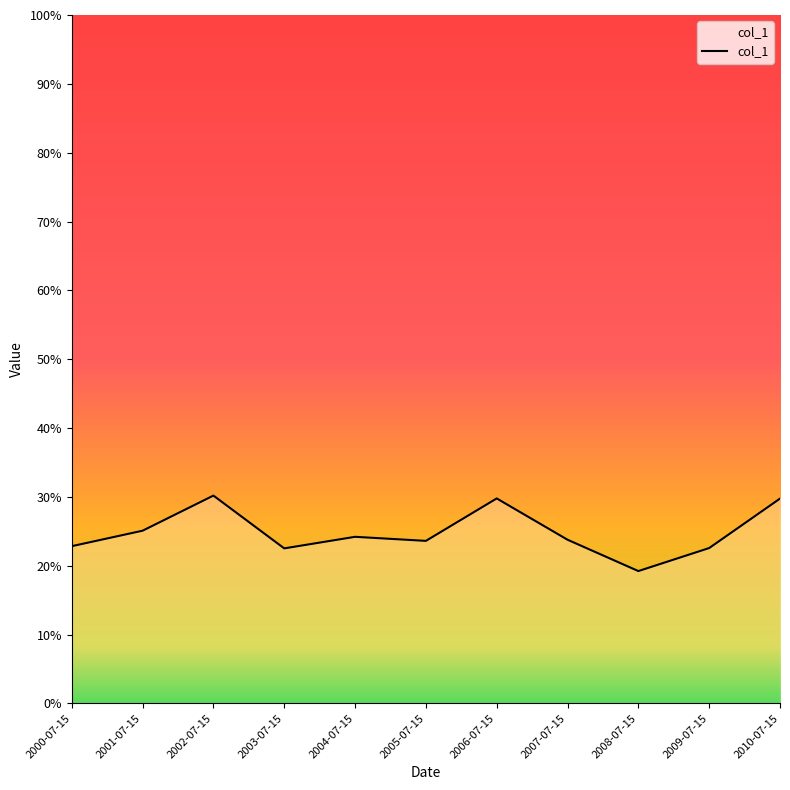

At which label is the value closest to 0?

2008-07-15